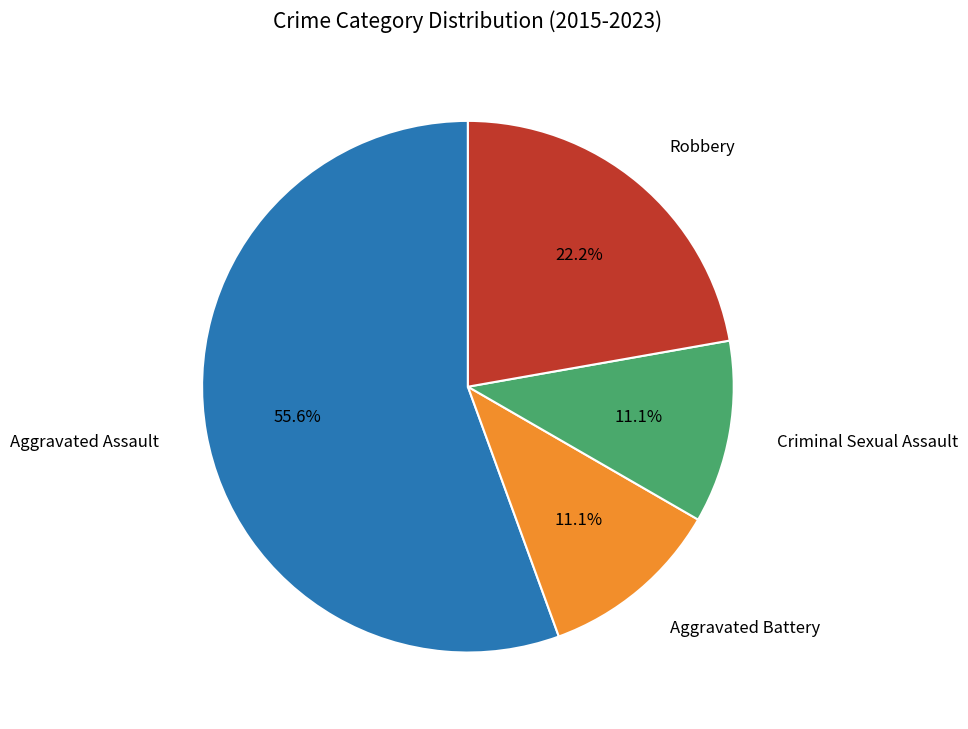

Is there a majority slice in this chart?

Yes